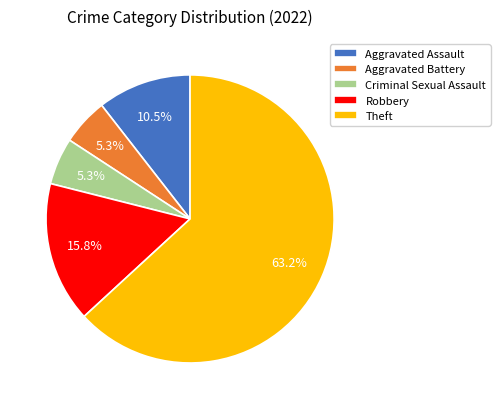

Which slice is the largest?

Theft